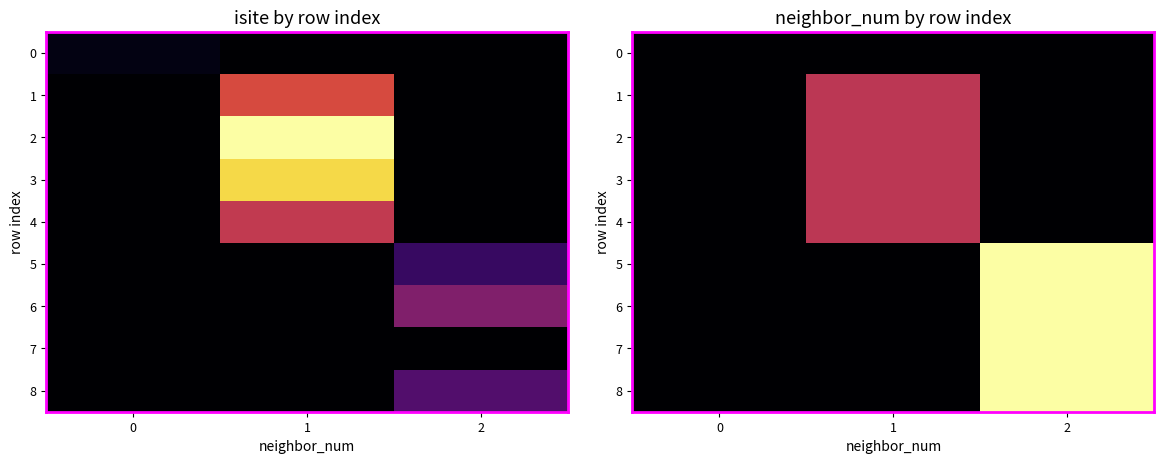

Which has a higher value, 1 or 2?

1